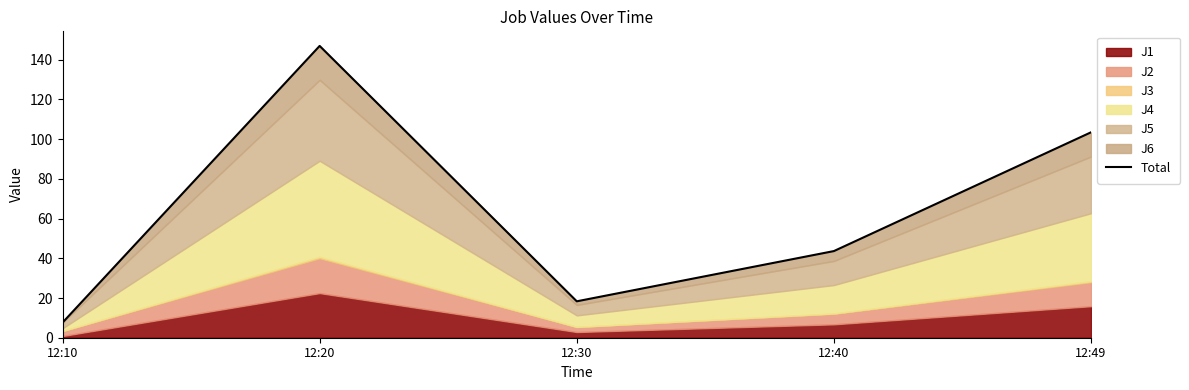

Rank the categories by value from lowest to highest.

12:10, 12:30, 12:40, 12:49, 12:20